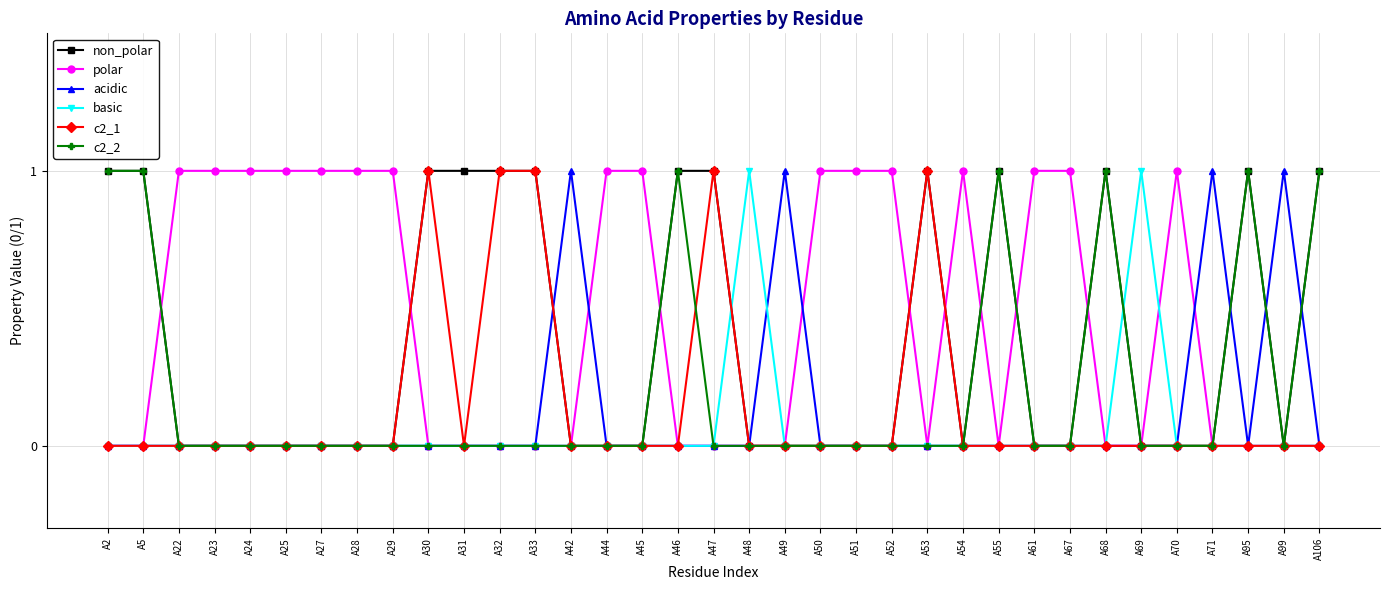

The value of acidic at A32 is 0. True or false?

True